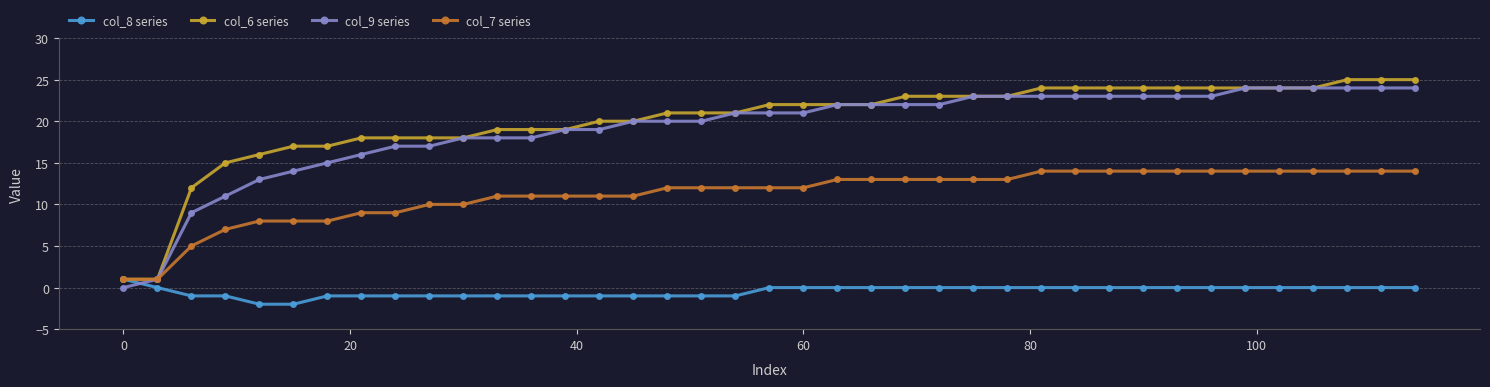

What is the highest value of the col_6 series series?

25